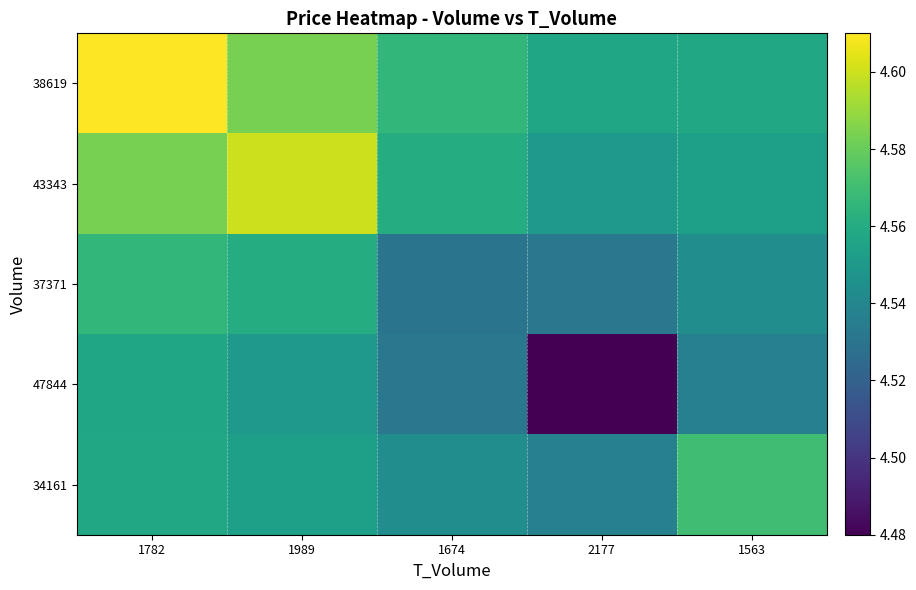

Which series has the largest range (max minus min)?

47844